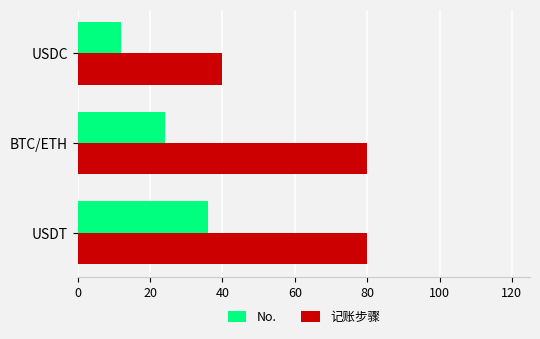

Which series has the largest total across all categories?

记账步骤